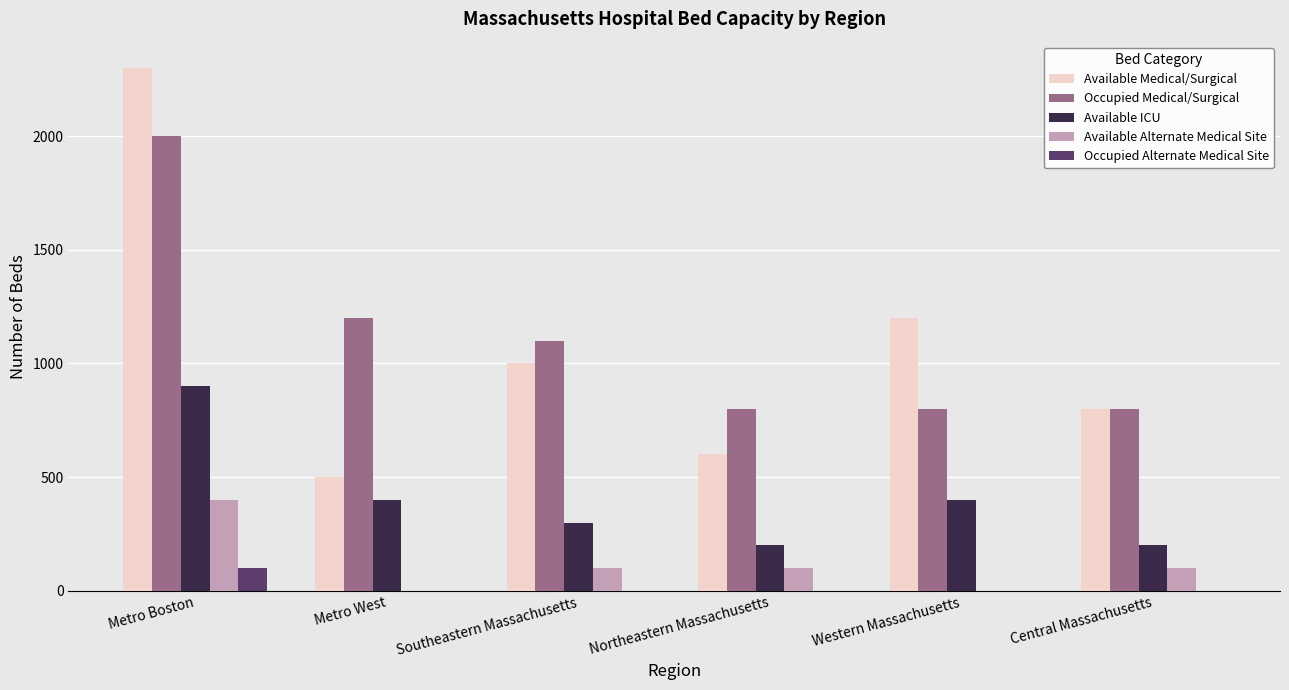

What is the sum of the Available Medical/Surgical values at Northeastern Massachusetts and Metro Boston?

2900